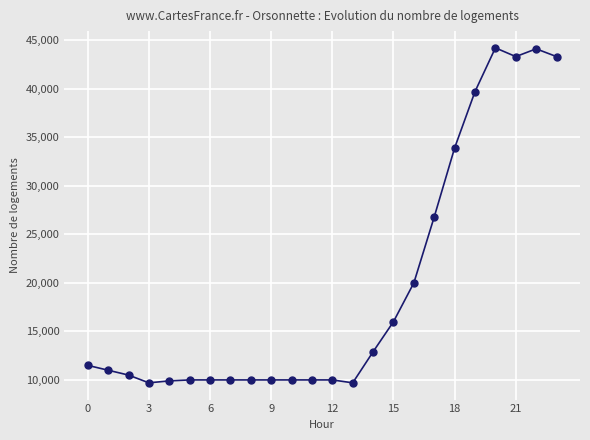

True or false: the data has more than 1 interior local peaks.

True